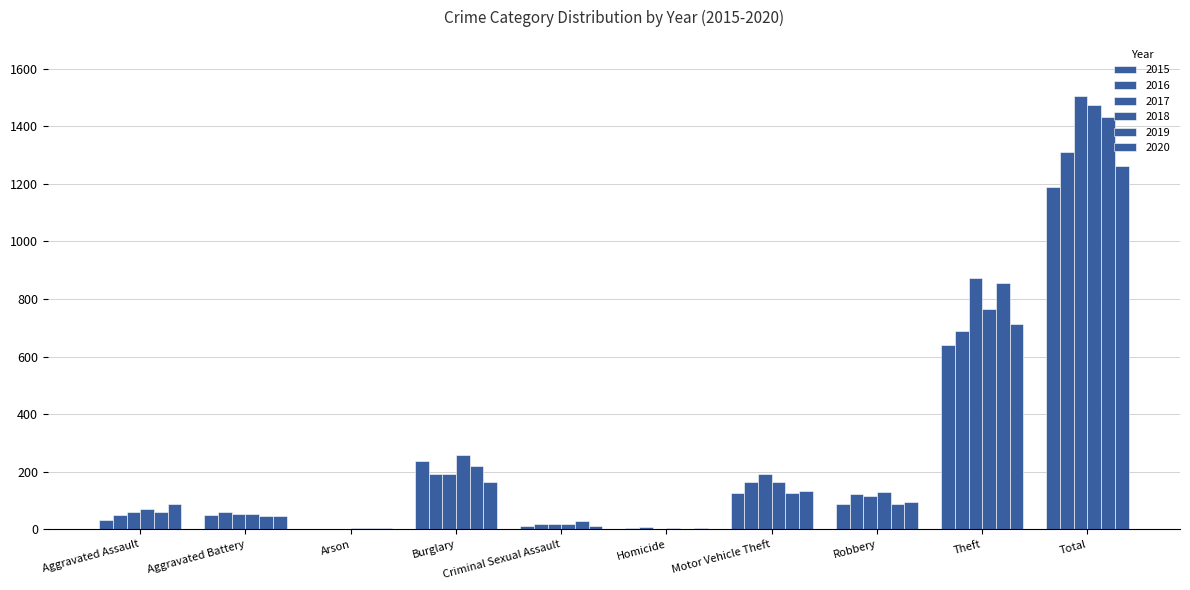

Between Aggravated Battery and Robbery, which series saw the biggest shift?

2018